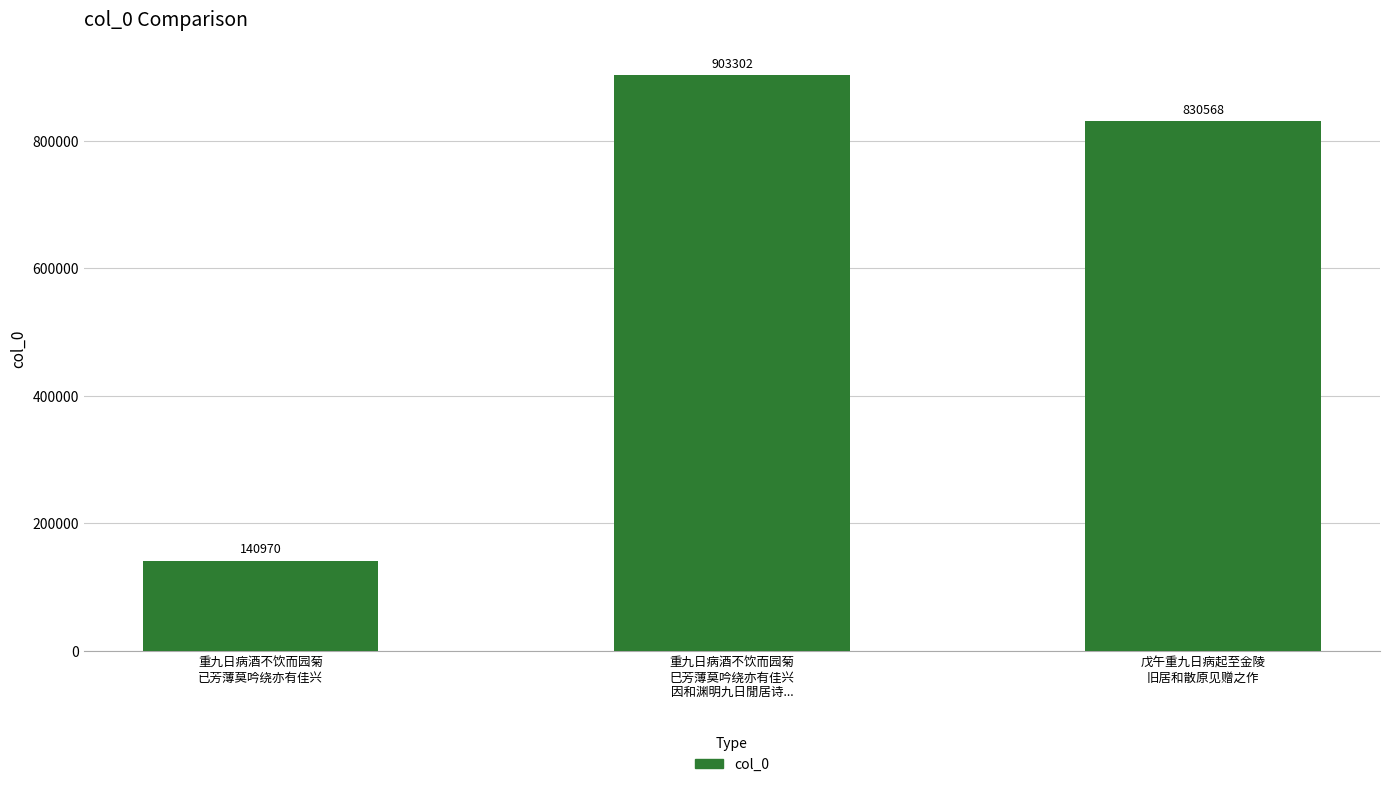

True or false: the data shows 903302 at 重九日病酒不饮而园菊
巳芳薄莫吟绕亦有佳兴
因和渊明九日閒居诗....

True